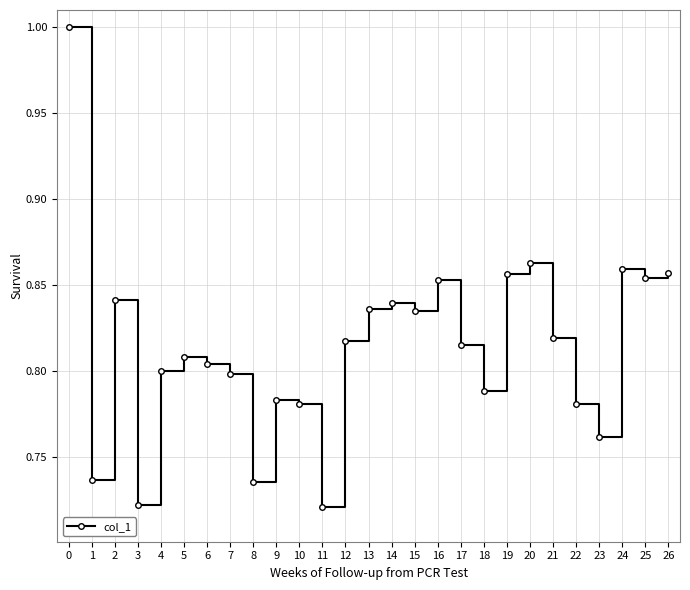

How many series are shown in this chart?

1